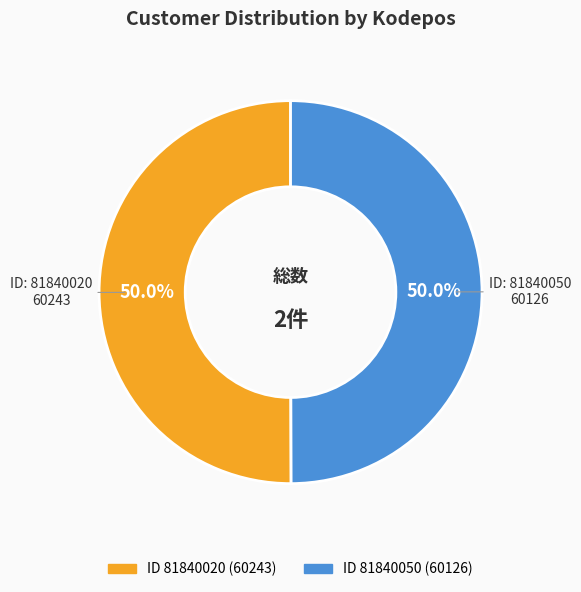

How many segments does this pie chart have?

2